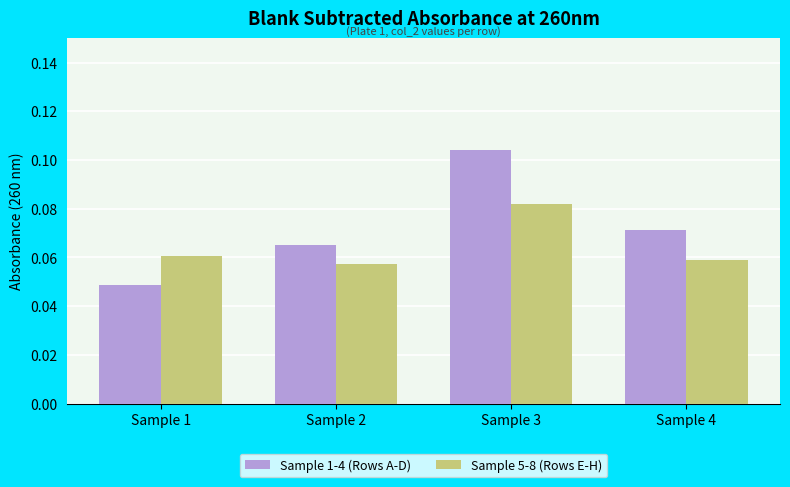

How many bars are there in each group?

2